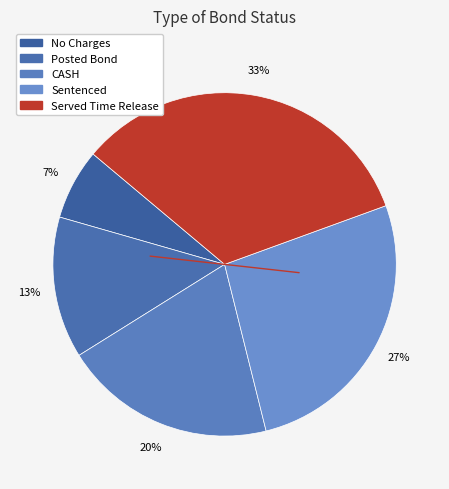

Is Served Time Release the majority of the pie?

No